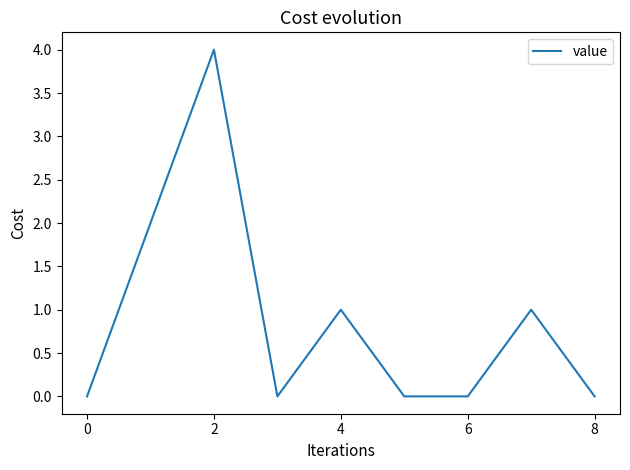

Reading right to left, list all the values displayed in this chart.

0	1	0	0	1	0	4	2	0